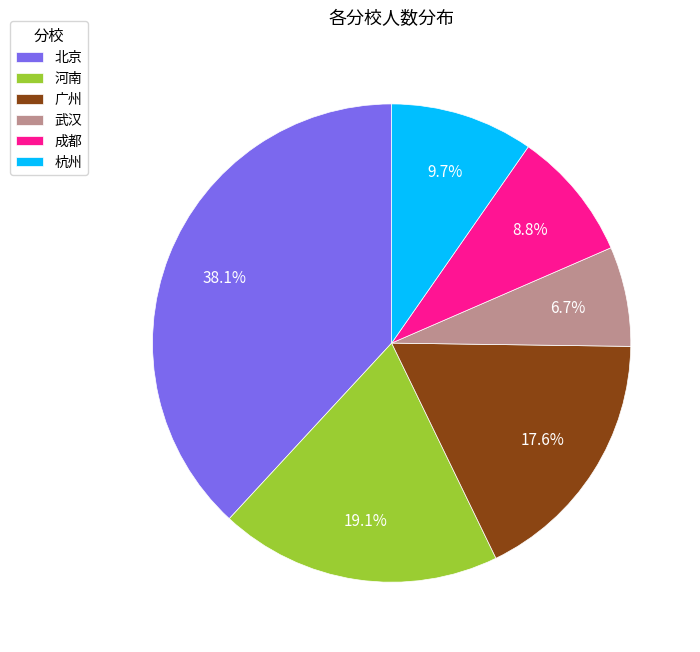

Rank the categories by value from highest to lowest.

北京, 河南, 广州, 杭州, 成都, 武汉